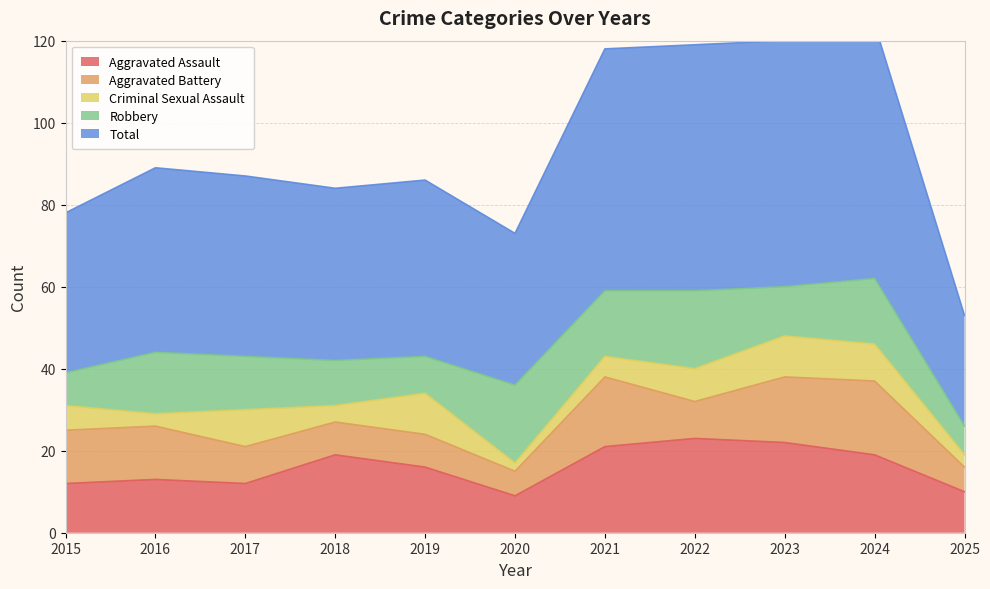

Which label corresponds to the largest value in the chart?

2024